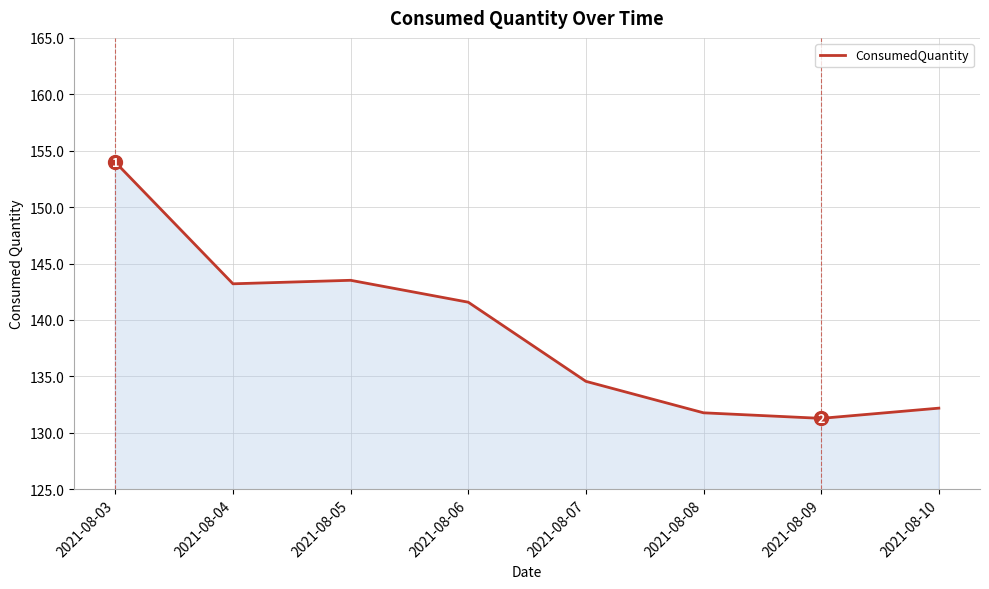

At which category does the chart reach its minimum across all series?

2021-08-09